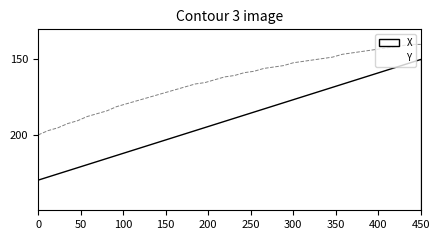

Which series has the largest range (max minus min)?

X